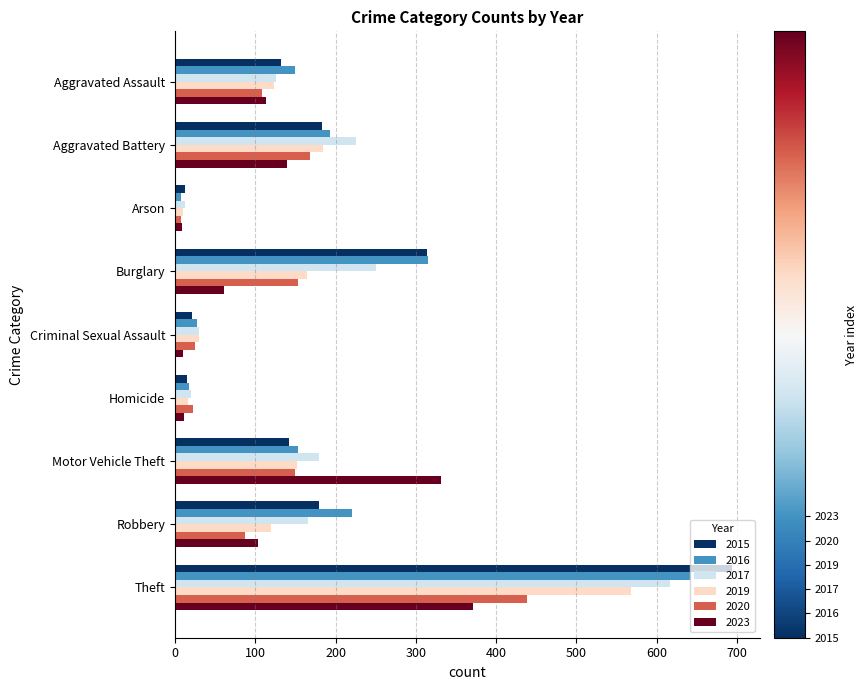

What is the spread (max minus min) of values at Criminal Sexual Assault?

20